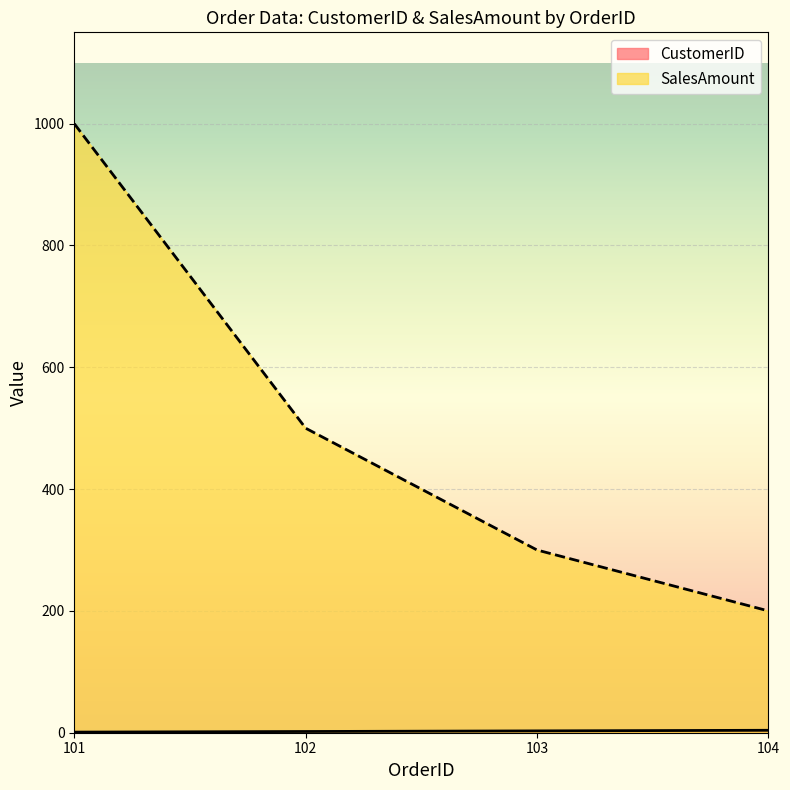

What is the average value of the CustomerID series?

2